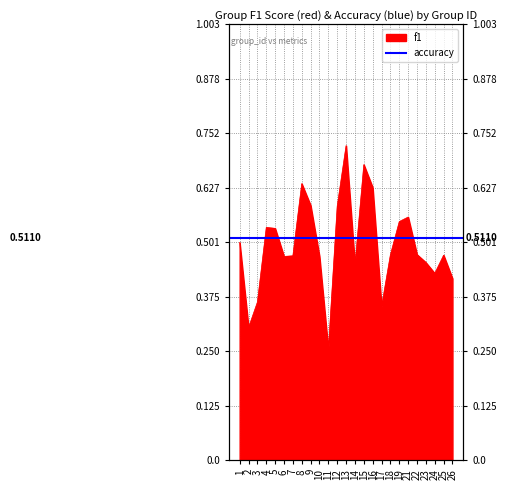

What is the difference between the maximum and minimum values?

0.5